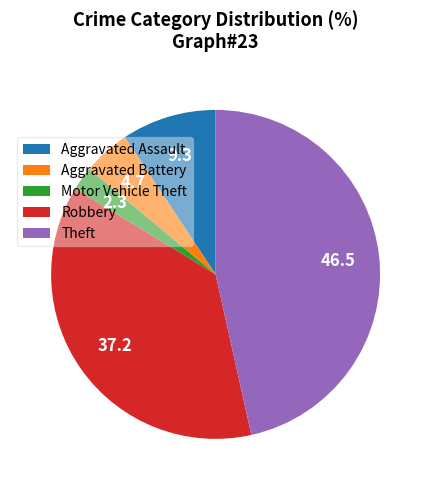

Rank the categories by value from lowest to highest.

Motor Vehicle Theft, Aggravated Battery, Aggravated Assault, Robbery, Theft